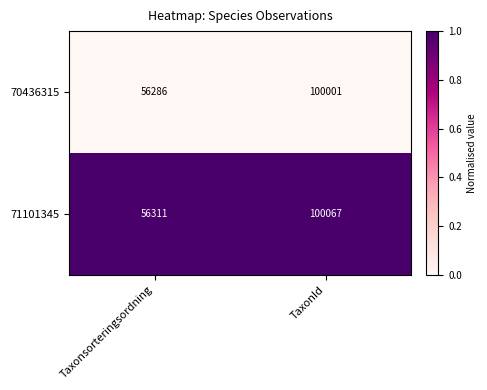

What is the total value across all series at Taxonsorteringsordning?

112597